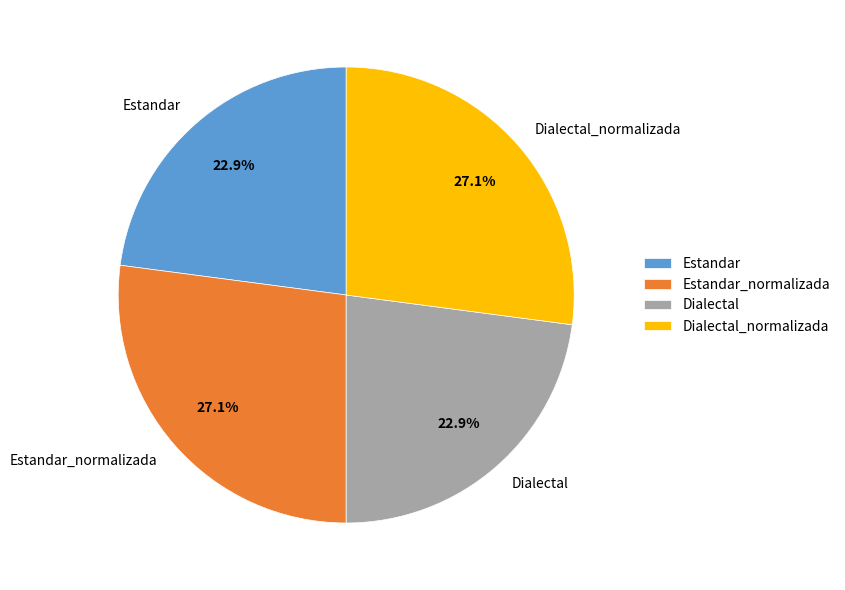

Is there any slice that represents more than half of the pie?

No